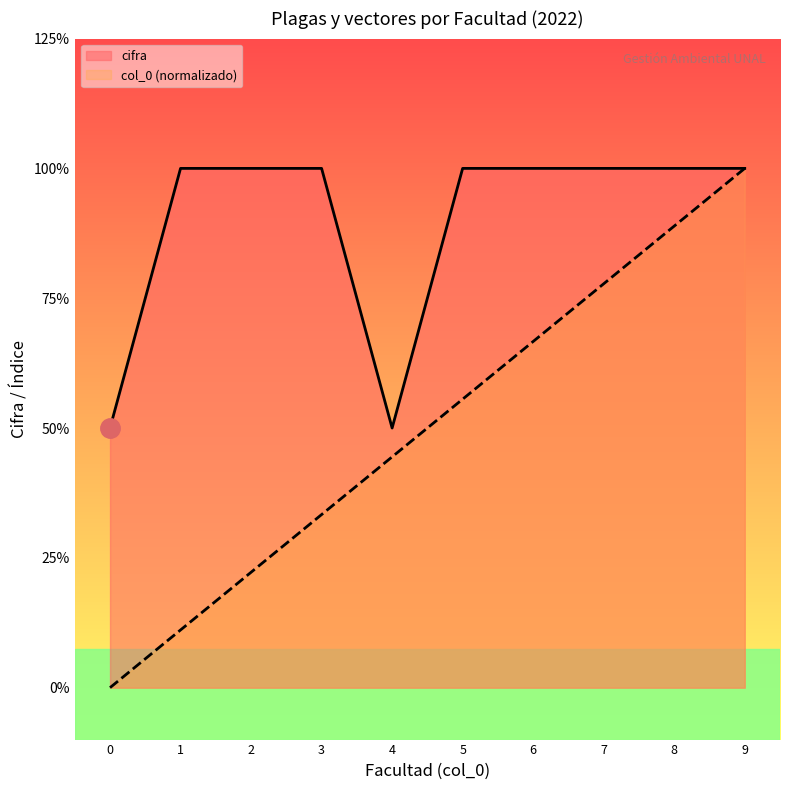

What are all the series names shown in the legend?

cifra, col_0 (normalizado)